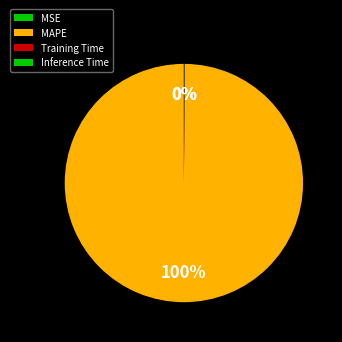

Combined, do MSE and MAPE account for over 50%?

Yes